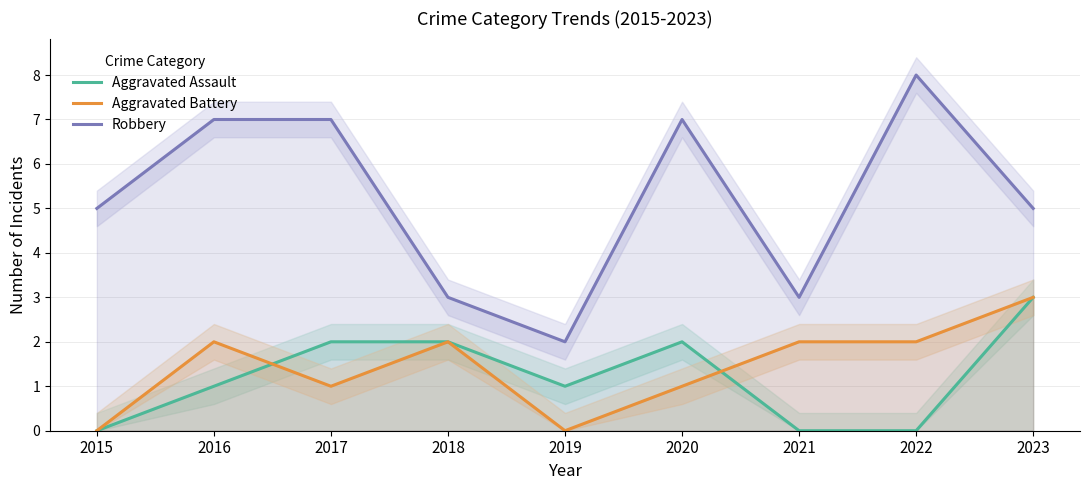

How many lines are shown in the chart?

3